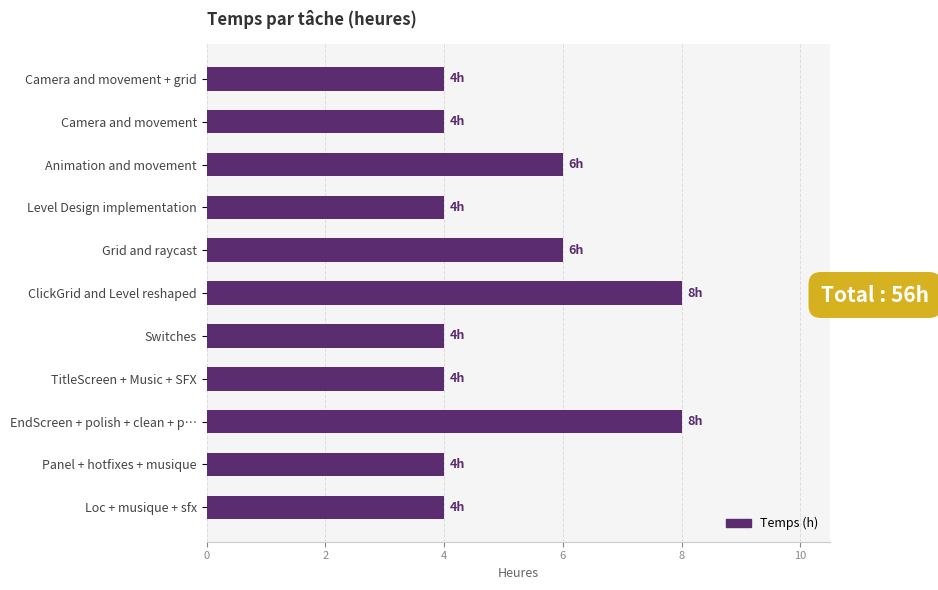

True or false: the data shows 2 at Camera and movement.

False